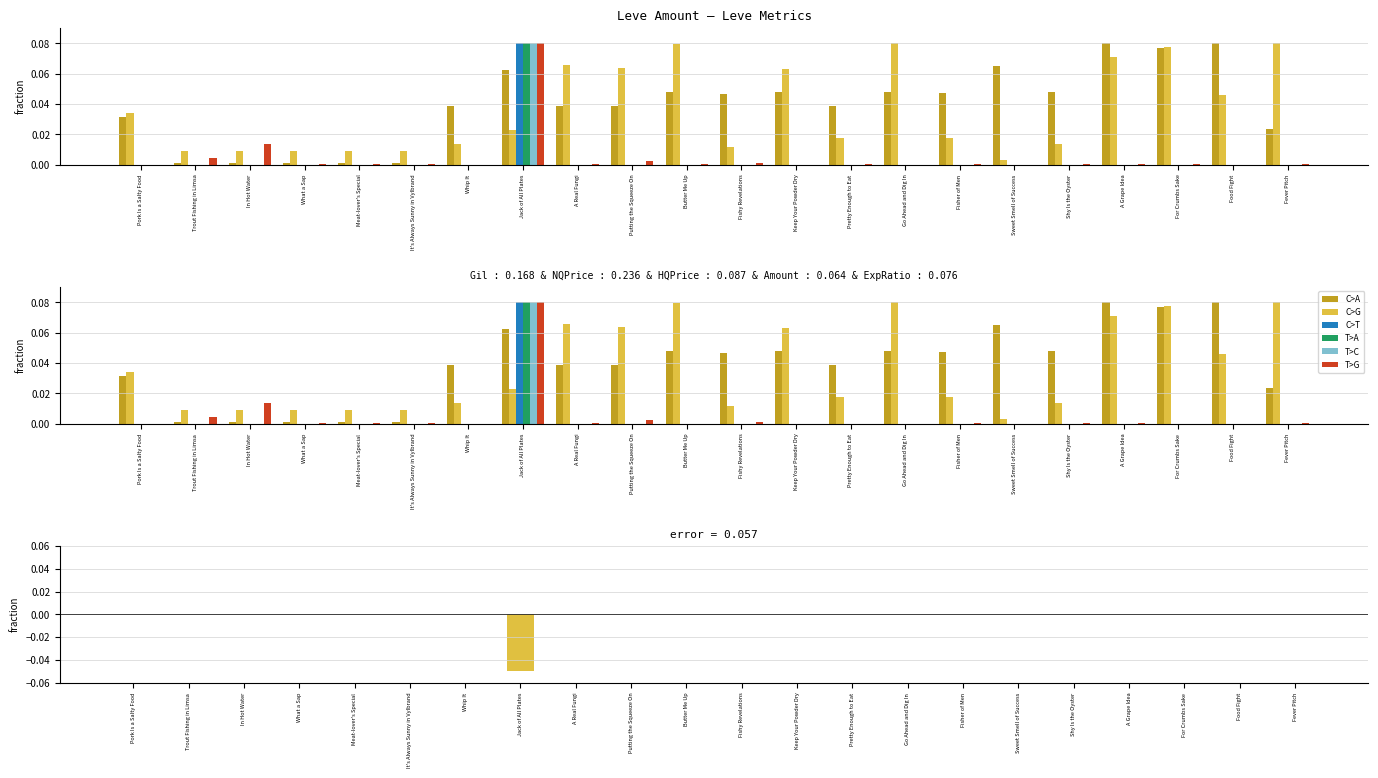

What is the total value across all series at Go Ahead and Dig In?

0.1